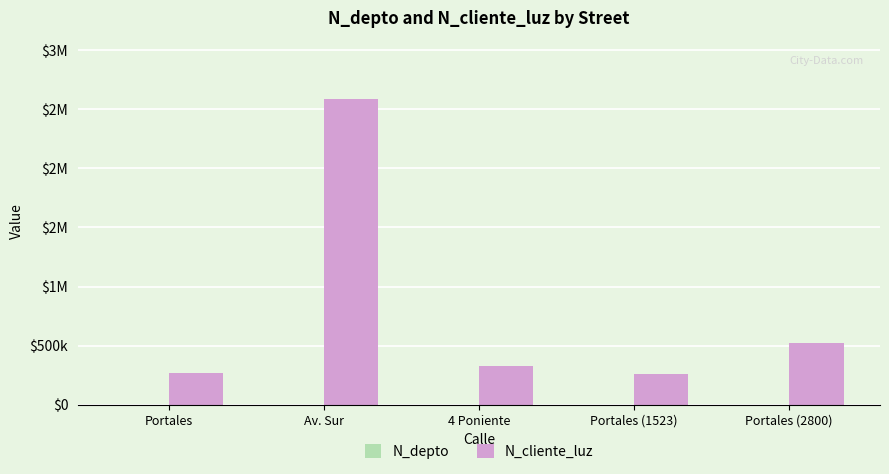

Rank the series at Portales from highest to lowest value.

N_cliente_luz, N_depto